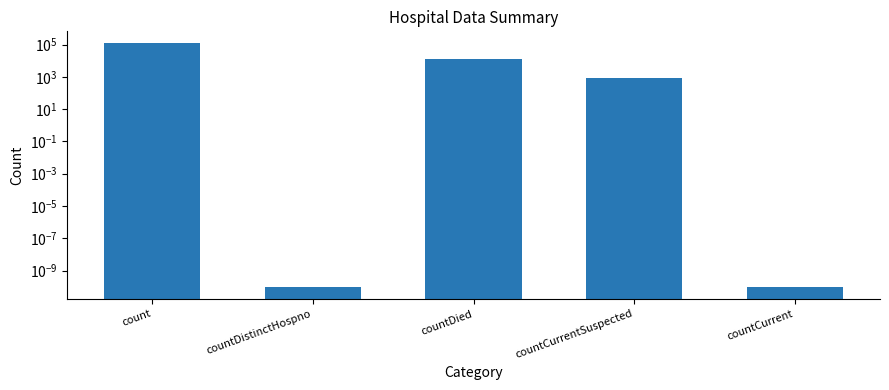

Which has a higher value, countCurrentSuspected or countDied?

countDied